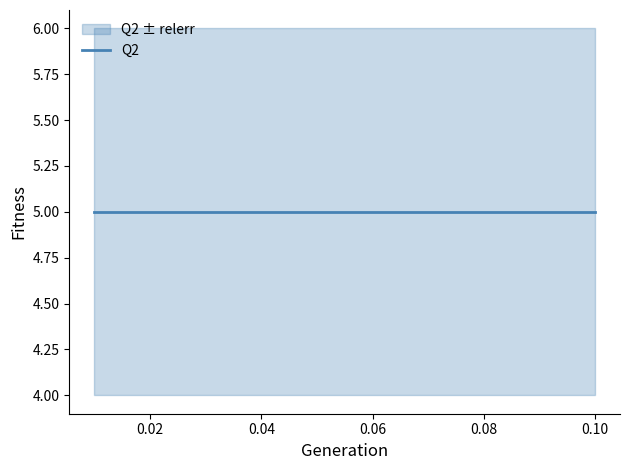

True or false: Q2 and relerr cross at least once.

False